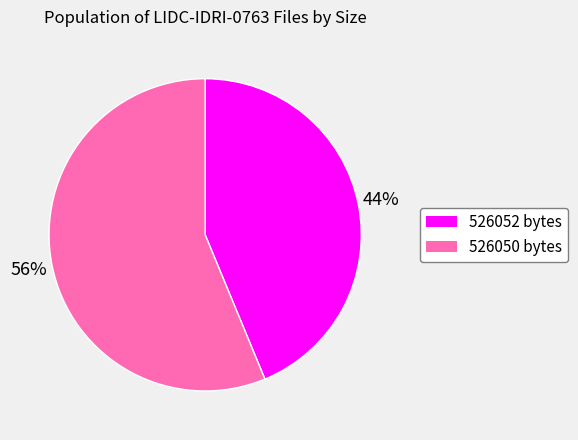

Is there any slice that represents more than half of the pie?

Yes